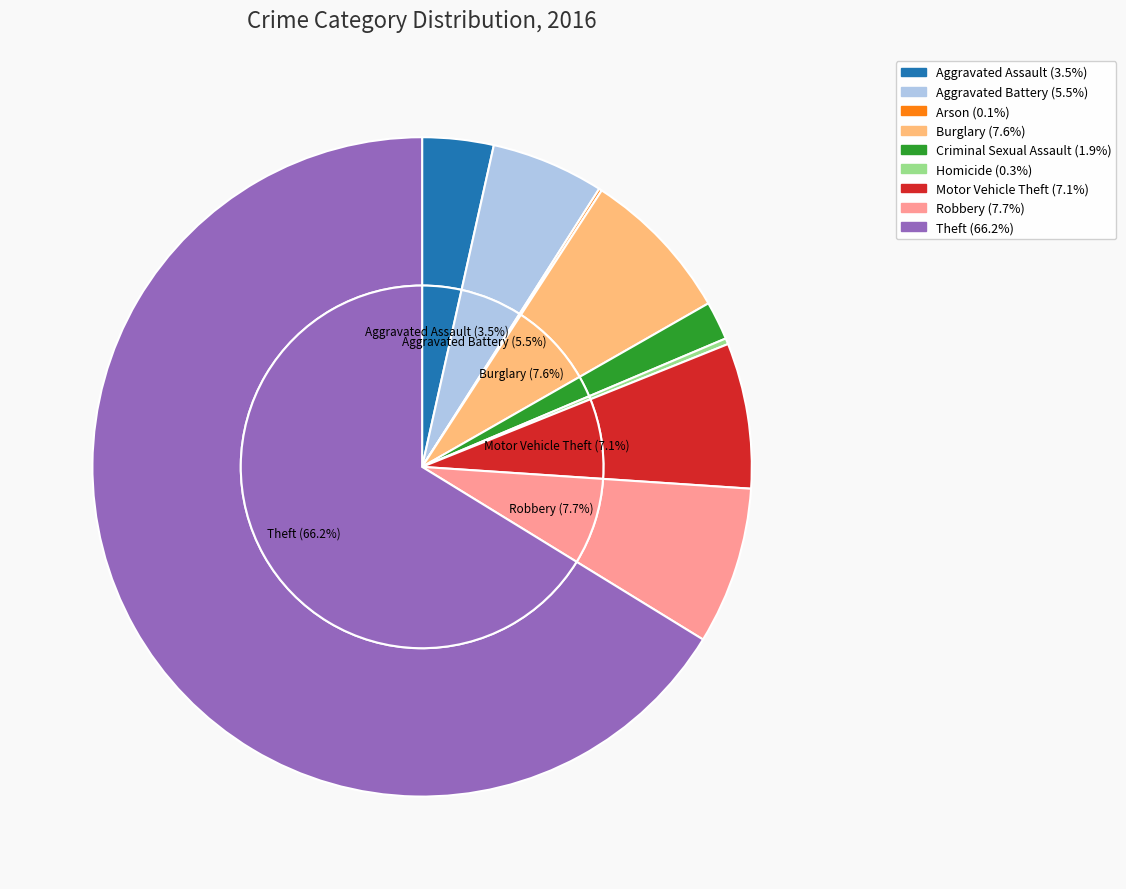

What percentage is NOT represented by Motor Vehicle Theft?

92.9%